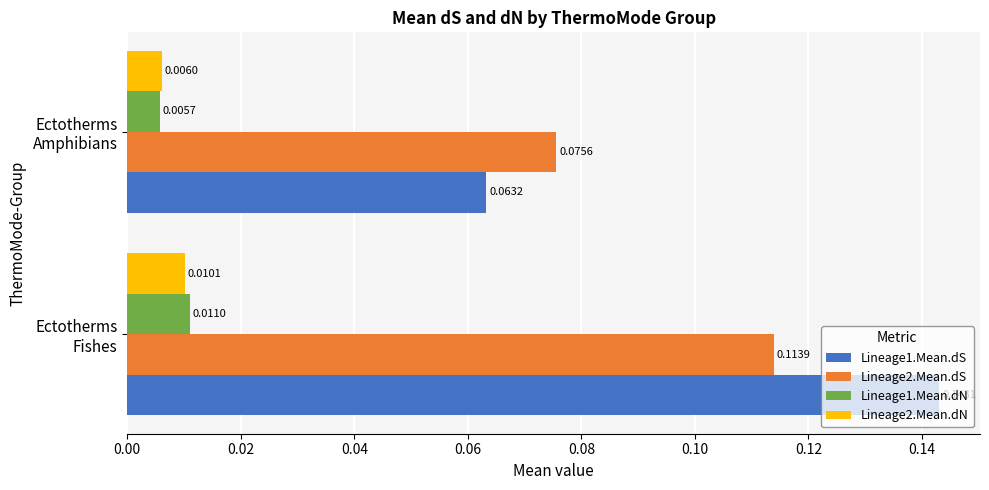

Which series has the largest total across all categories?

Lineage1.Mean.dS